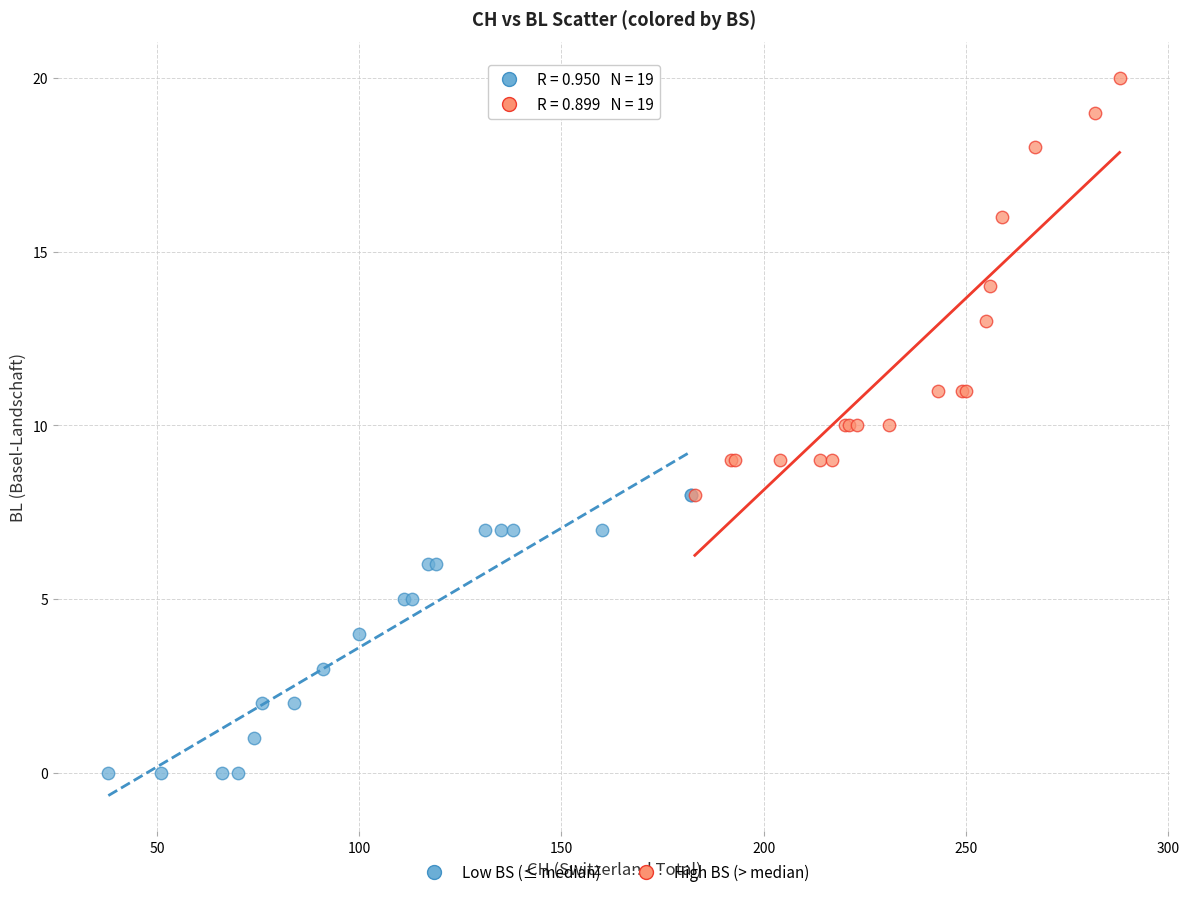

Which series contains the highest Y value?

High BS (> median)